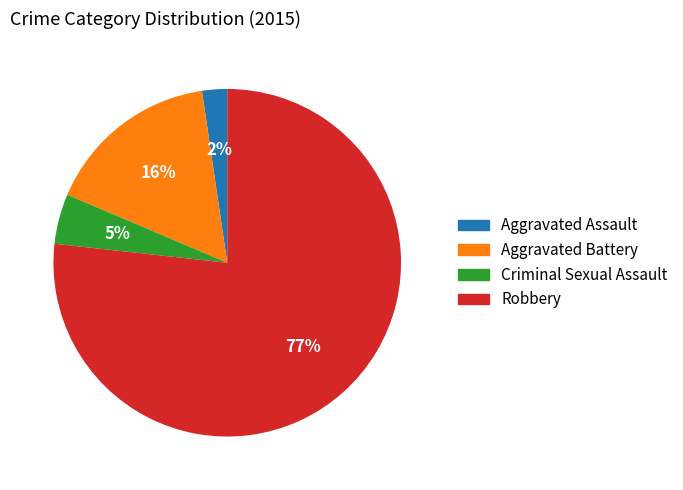

Which category accounts for the majority?

Robbery